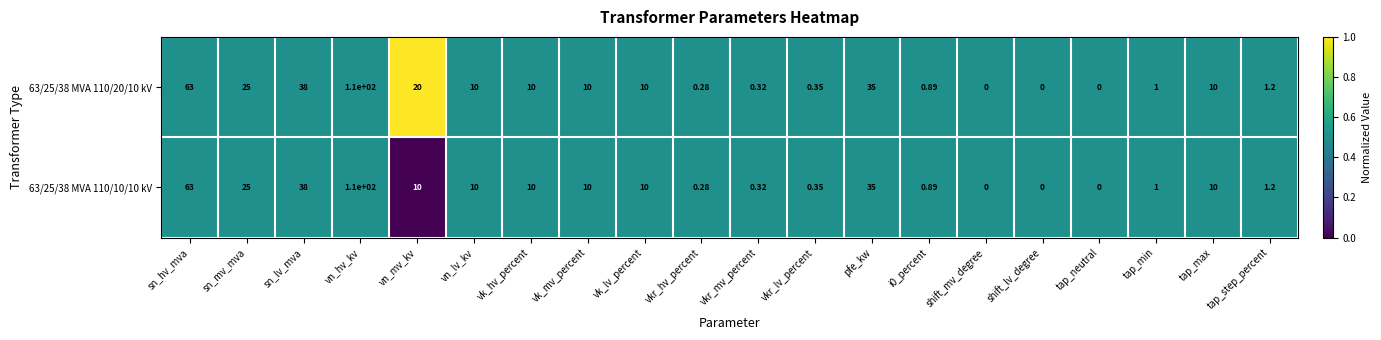

How many categories are shown in the chart?

20